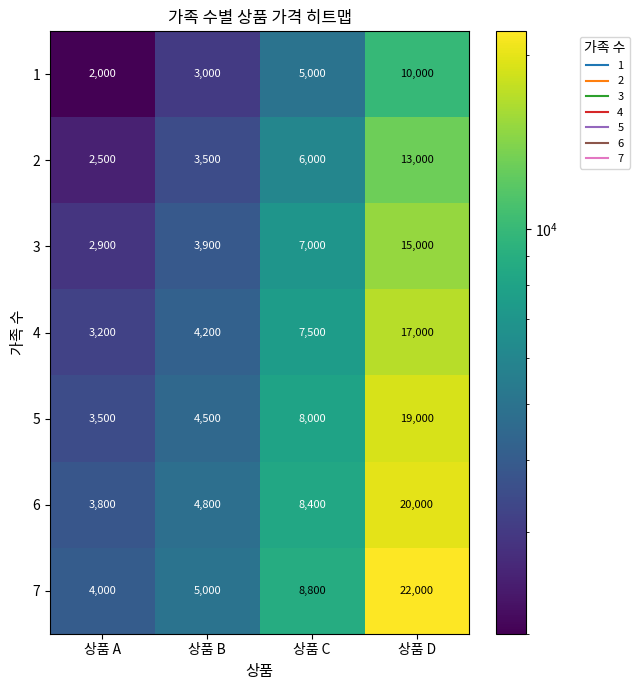

What is the difference between the maximum and second lowest values in the 3 series?

11100